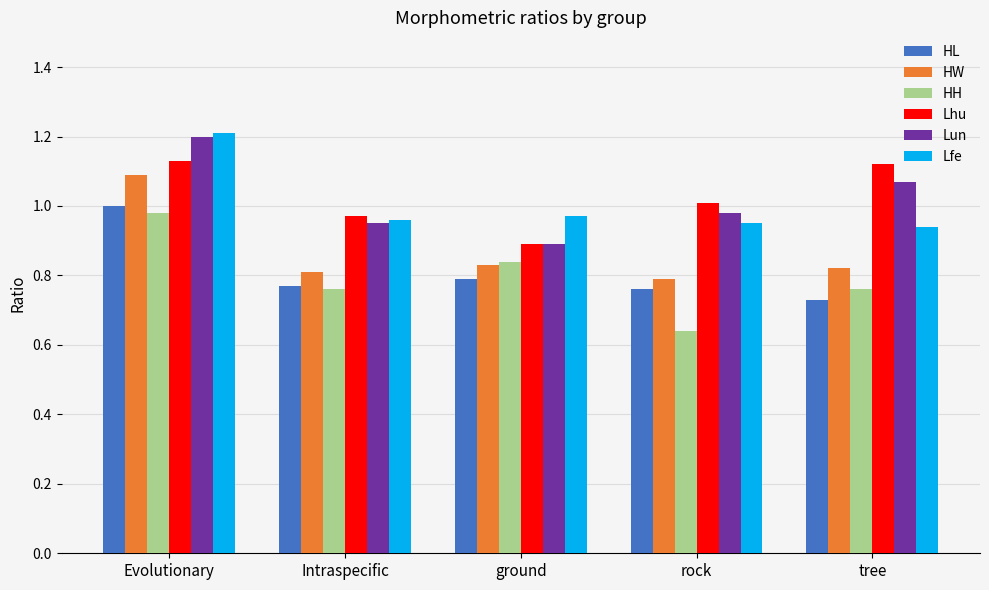

At how many categories does at least one series exceed 0?

5